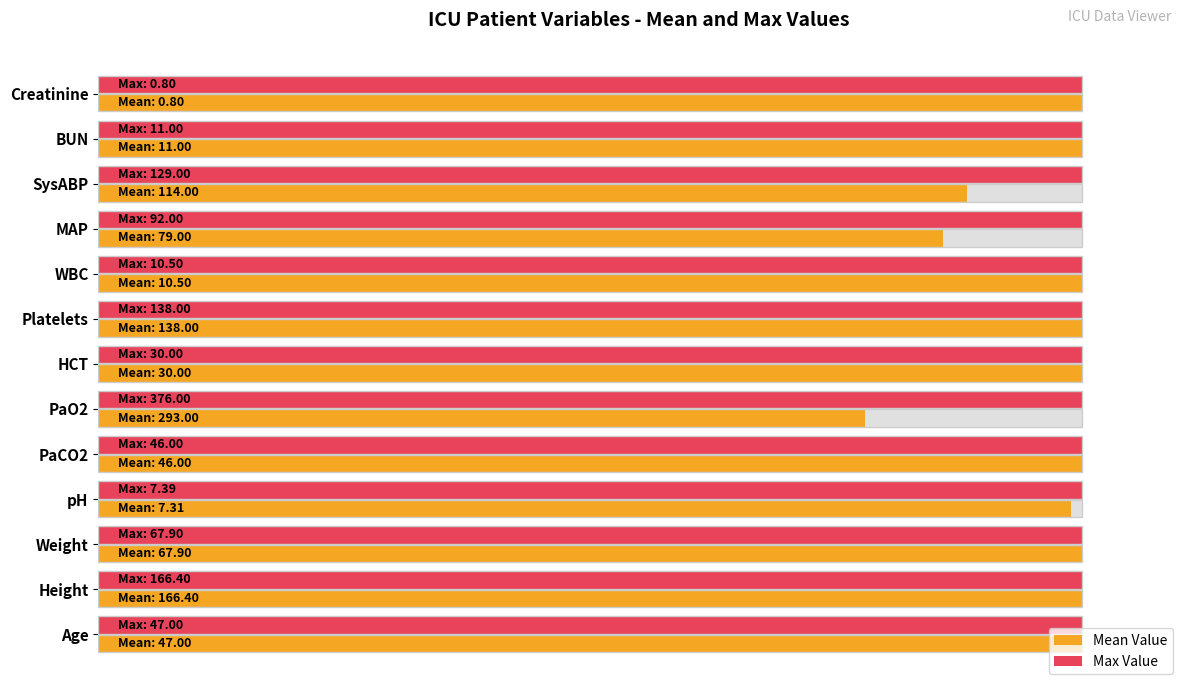

What is the maximum value shown in the chart?

100.0